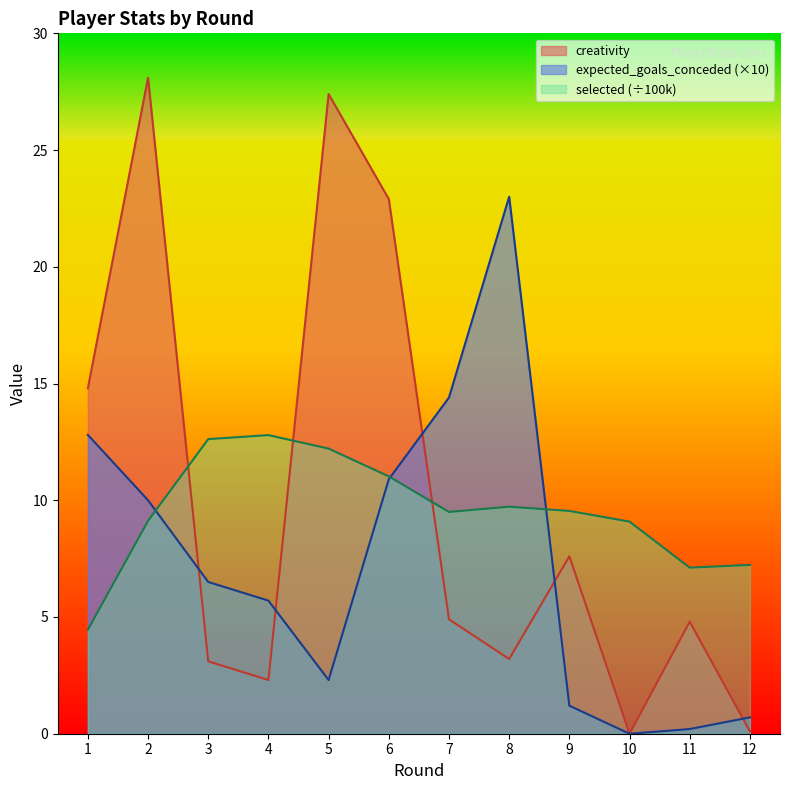

Rank the series by their average value, from highest to lowest.

creativity, selected (÷100k), expected_goals_conceded (×10)